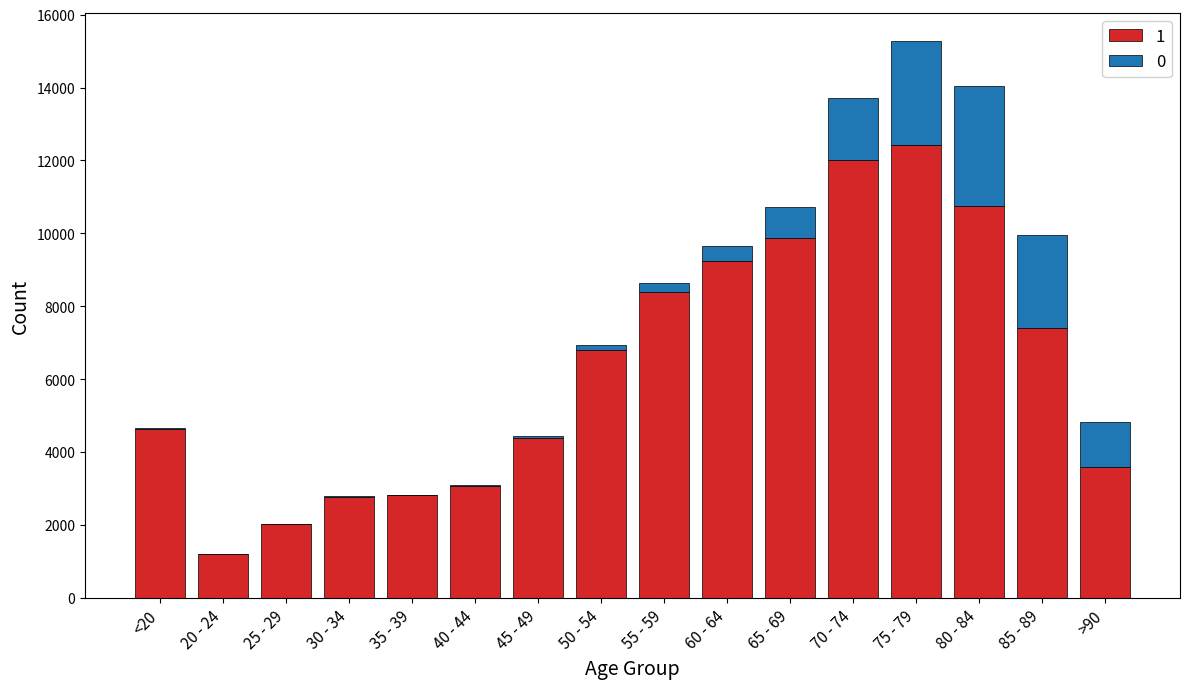

Which category has the highest value in the 1 series?

75 - 79